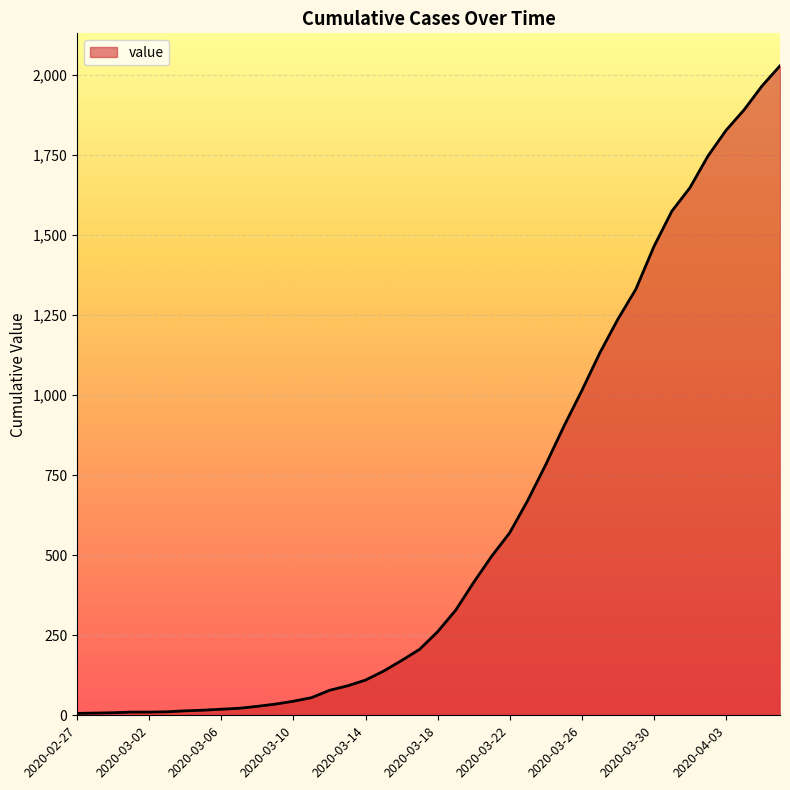

How many lines are shown in the chart?

1